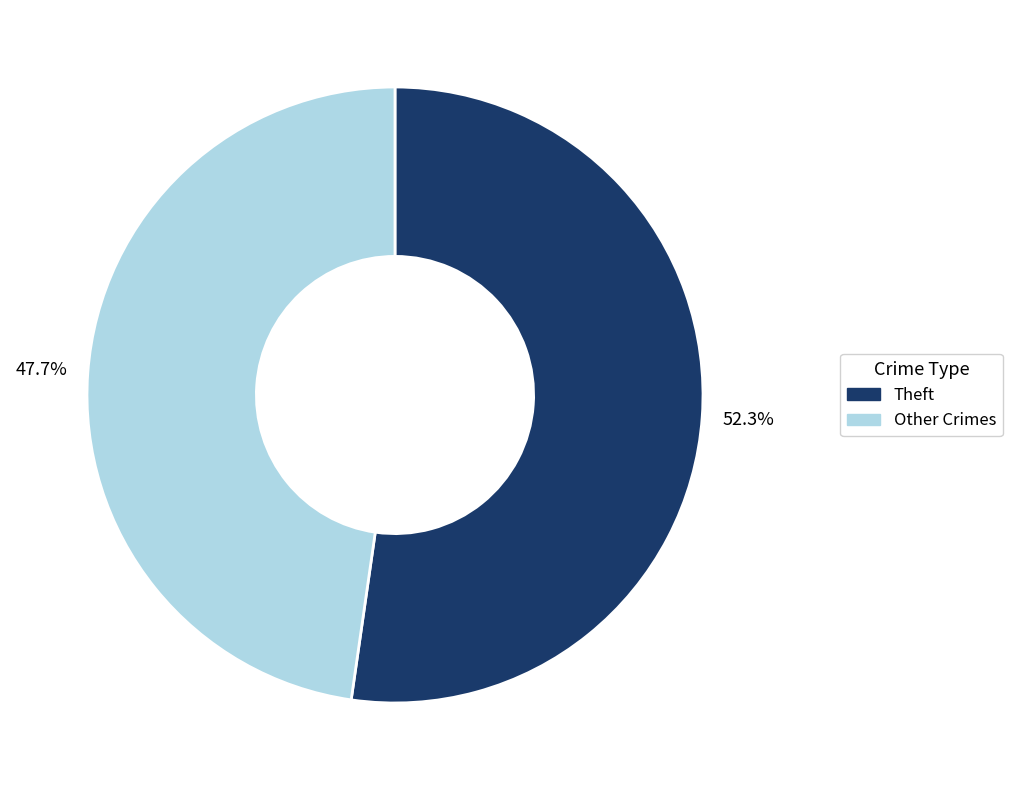

Which has a higher value, Theft or Other Crimes?

Theft